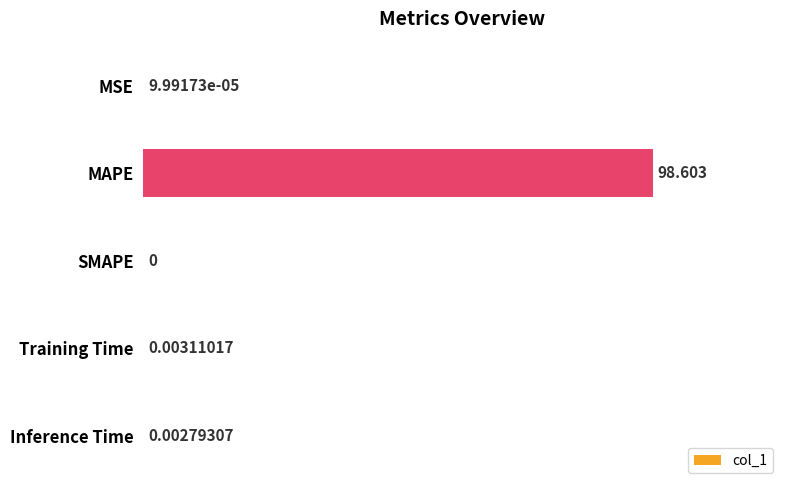

Which category has the highest value across all series?

MAPE